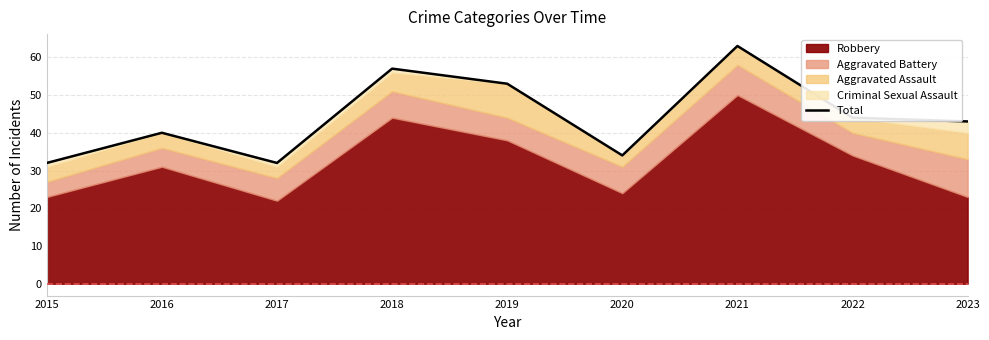

List the labels in order of value, smallest first.

2015, 2017, 2020, 2016, 2023, 2022, 2019, 2018, 2021